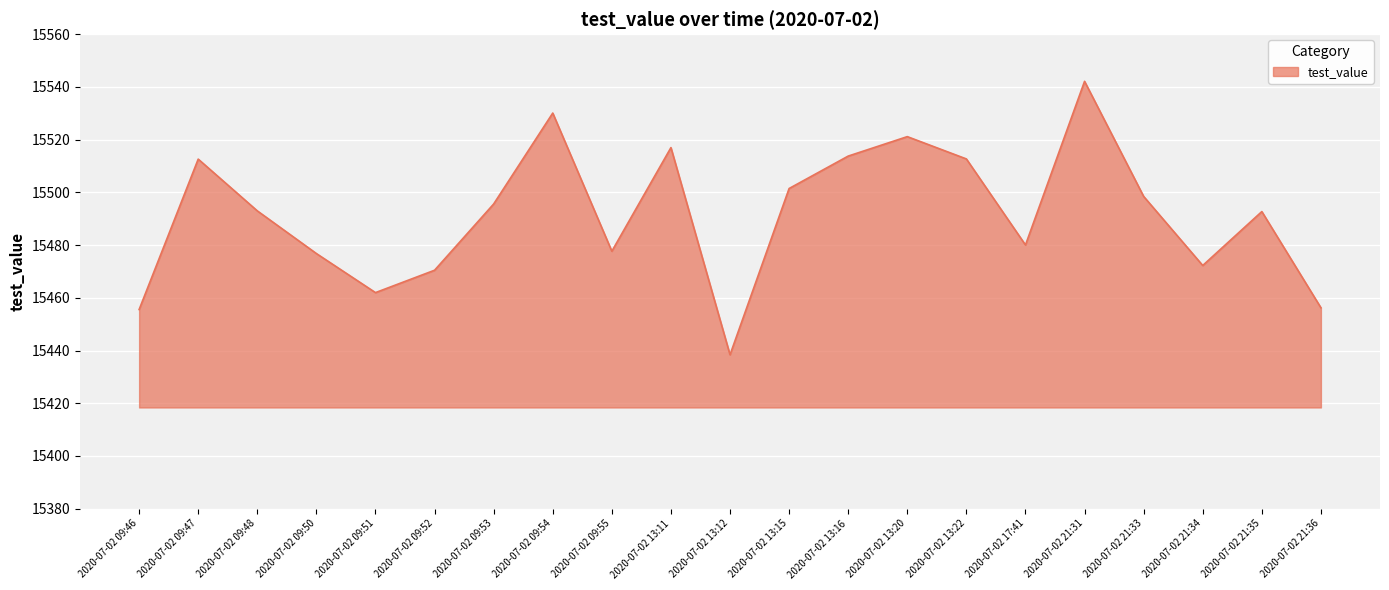

Approximately how many times larger is the value at 2020-07-02 21:31 compared to 2020-07-02 17:41?

1.0